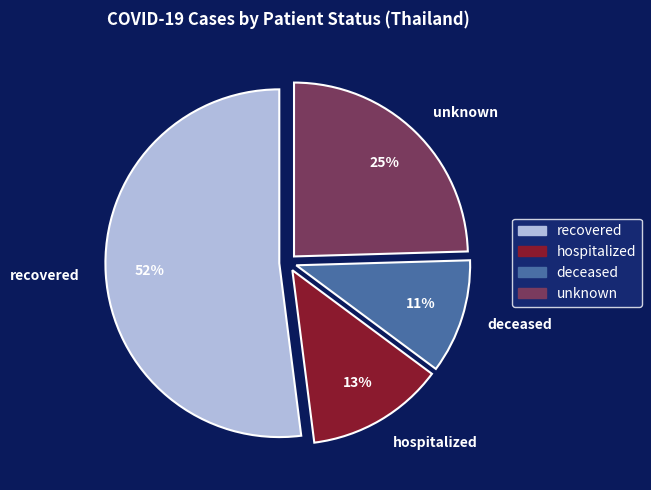

To the nearest percent, what percentage of the pie is hospitalized?

13%